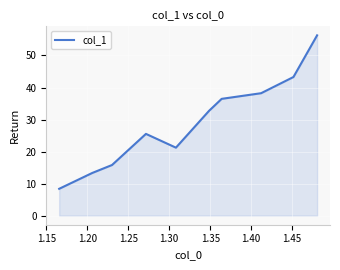

What is the smallest value displayed?

8.4